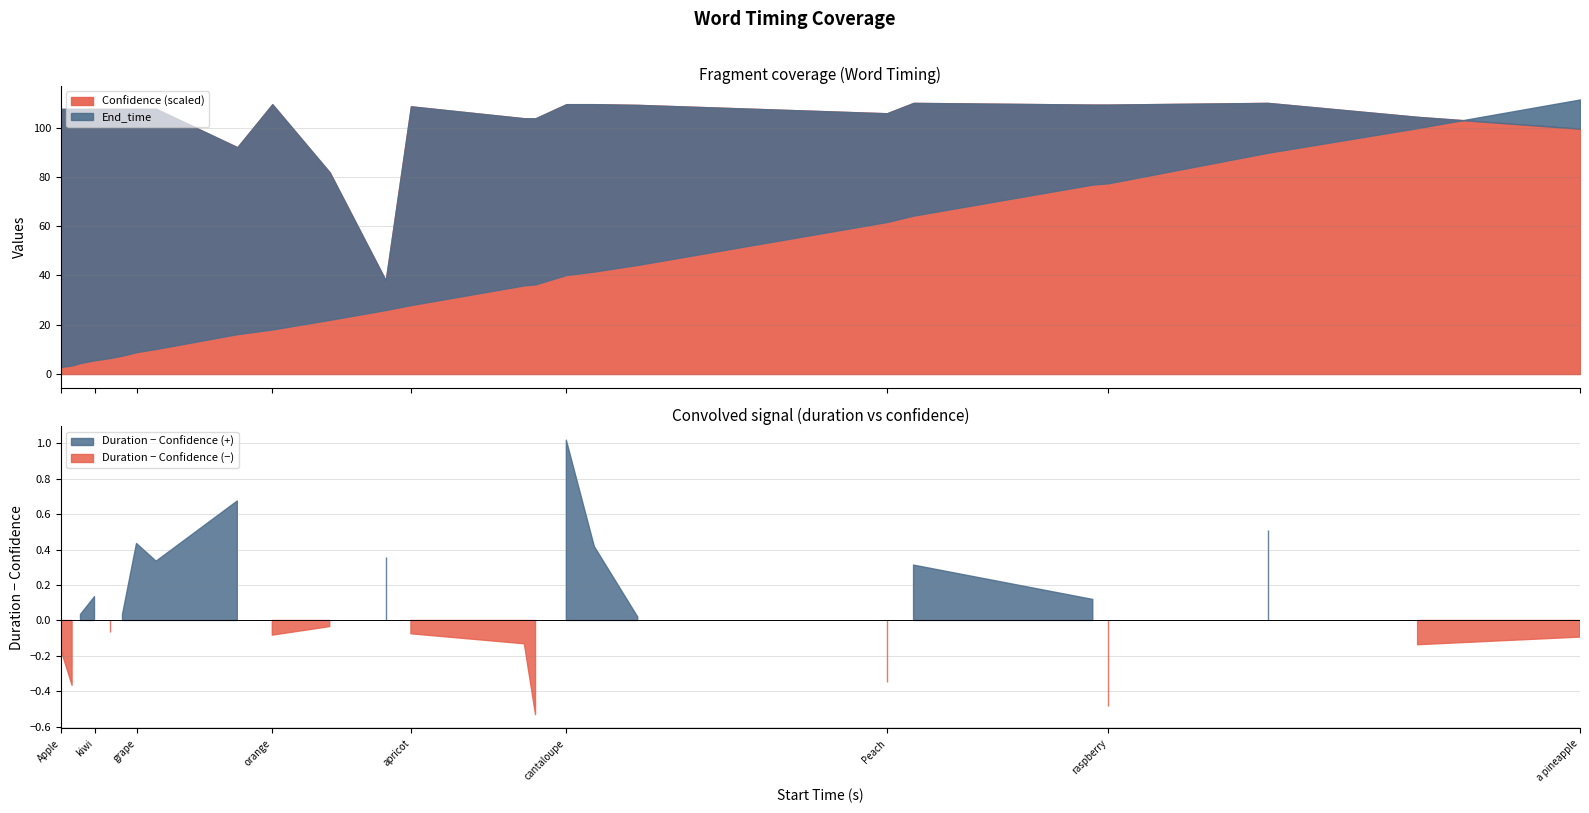

Which category has the highest value in the End_time series?

a pineapple